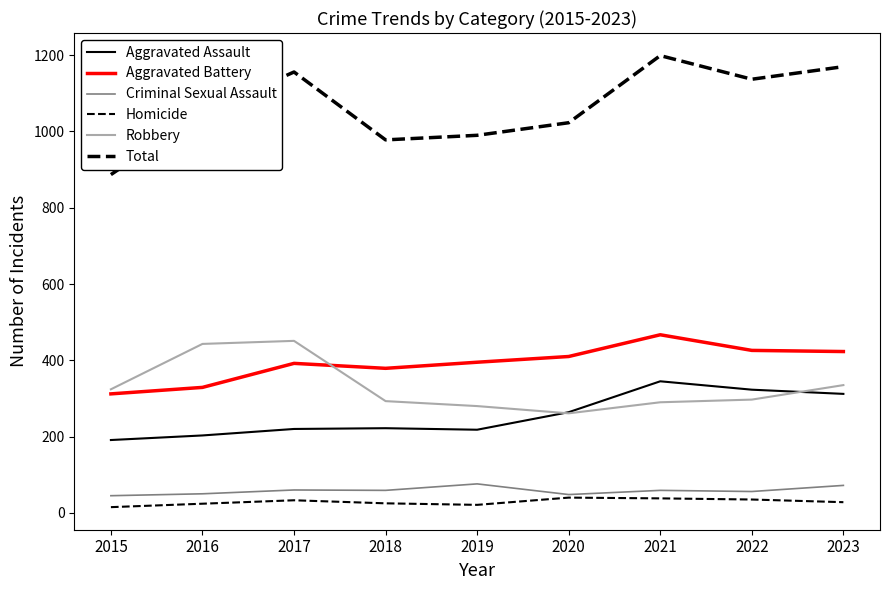

What is the spread (max minus min) of values at 2018?

953